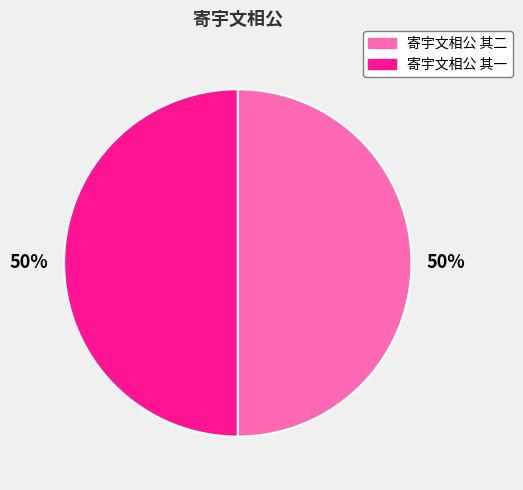

Is it true that 寄宇文相公 其二 is 50% of the pie?

True